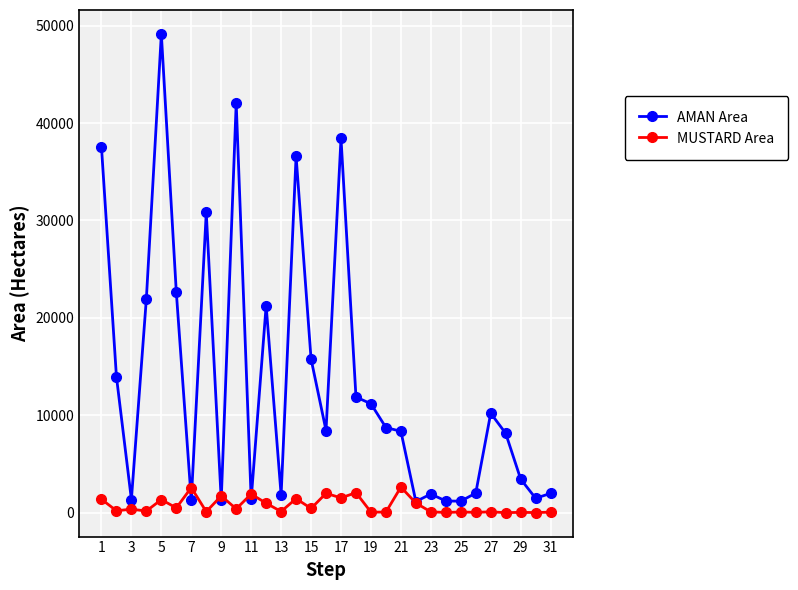

At how many categories does at least one series exceed 29001?

6